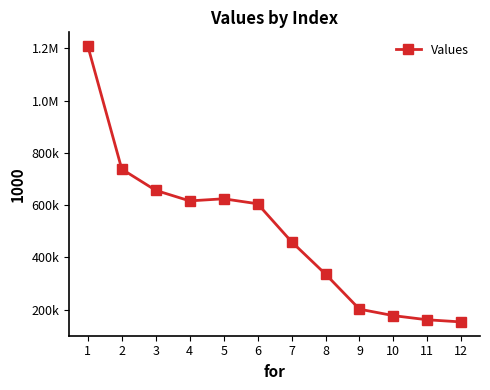

Which category has the highest value across all series?

1